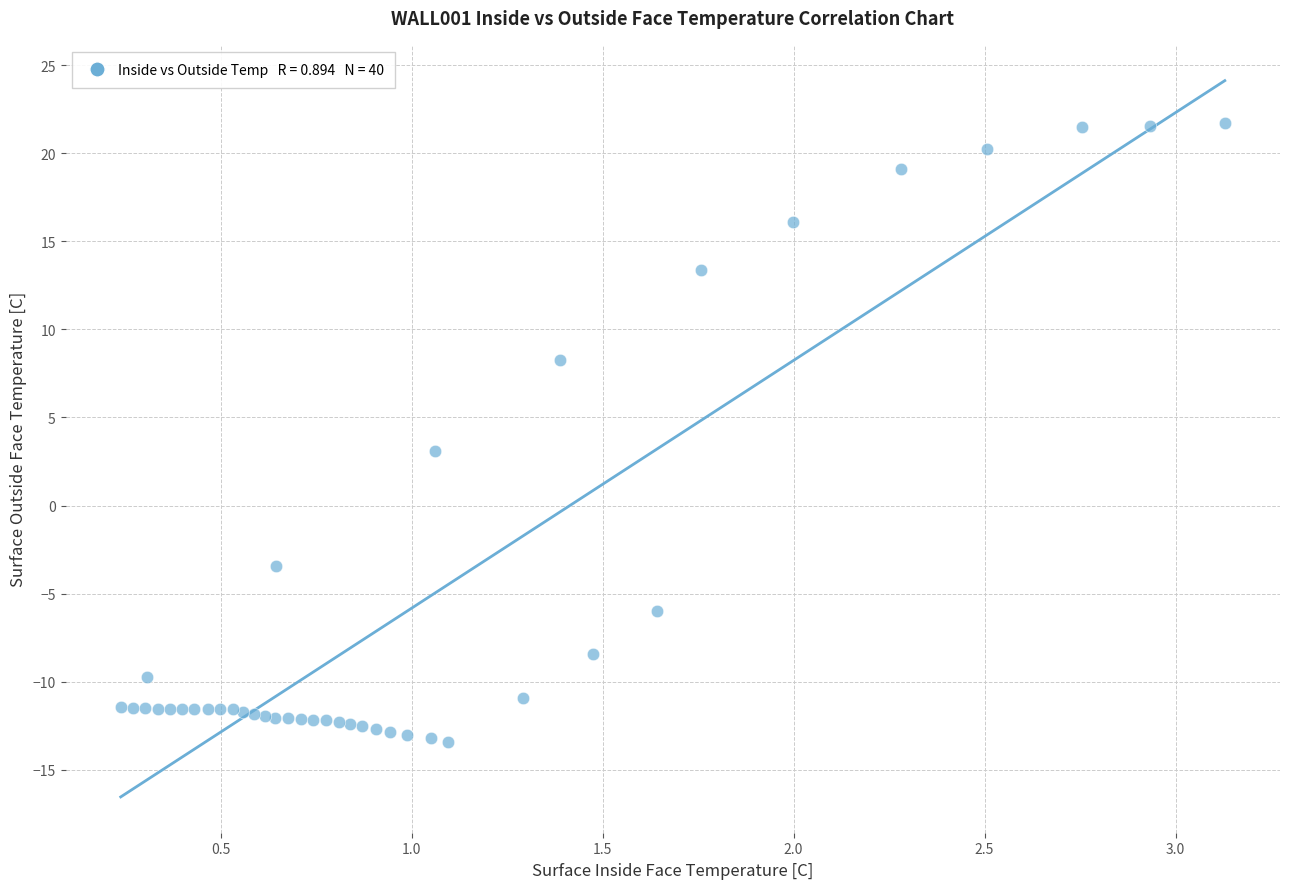

What Y value in the scatter plot is closest to 4?

3.1